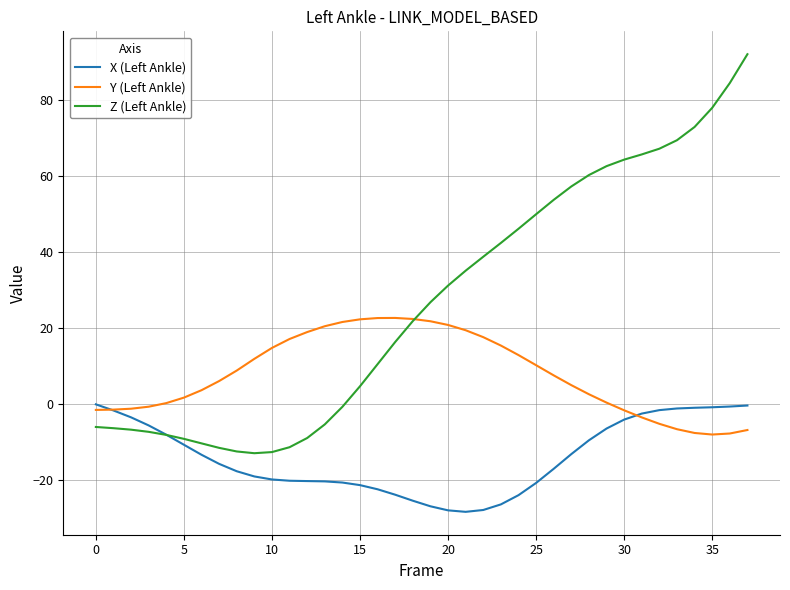

Which series has the widest spread of values?

Z (Left Ankle)